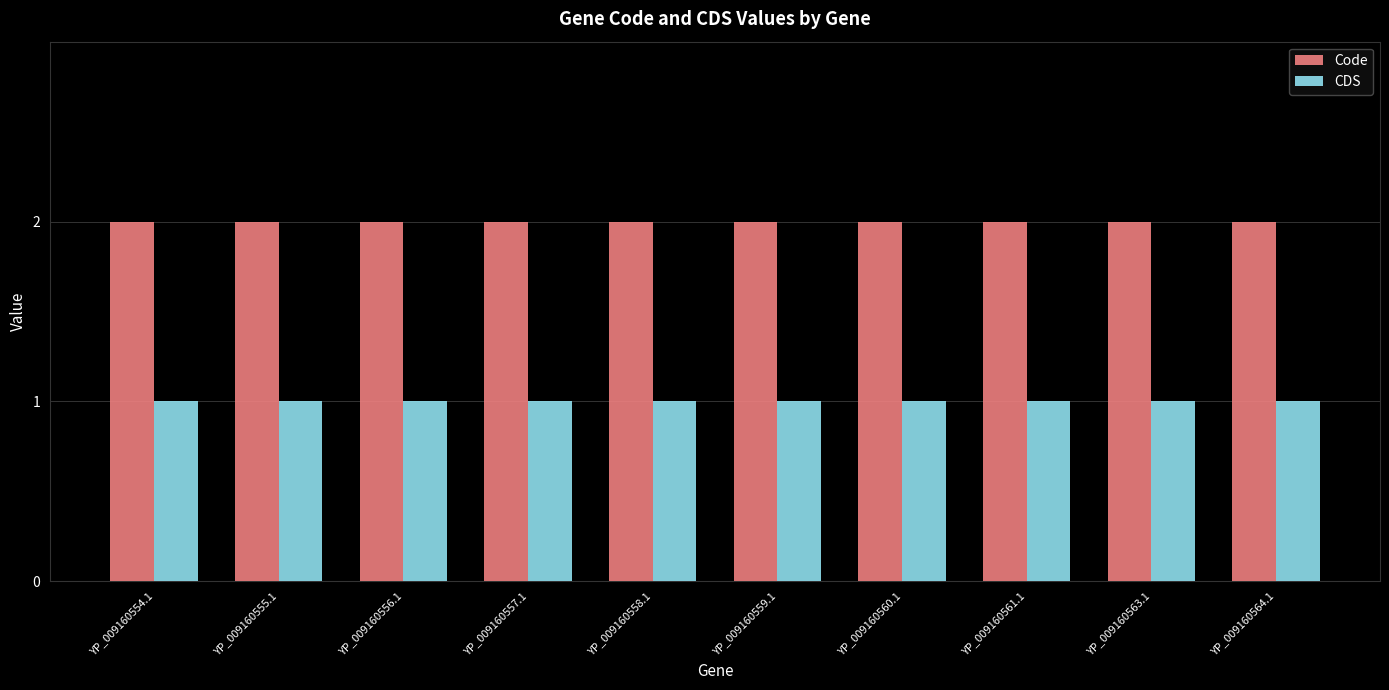

Reading right to left, what are all the values shown in this chart?

Code: YP_009160564.1=2	YP_009160563.1=2	YP_009160561.1=2	YP_009160560.1=2	YP_009160559.1=2	YP_009160558.1=2	YP_009160557.1=2	YP_009160556.1=2	YP_009160555.1=2	YP_009160554.1=2
CDS: YP_009160564.1=1	YP_009160563.1=1	YP_009160561.1=1	YP_009160560.1=1	YP_009160559.1=1	YP_009160558.1=1	YP_009160557.1=1	YP_009160556.1=1	YP_009160555.1=1	YP_009160554.1=1